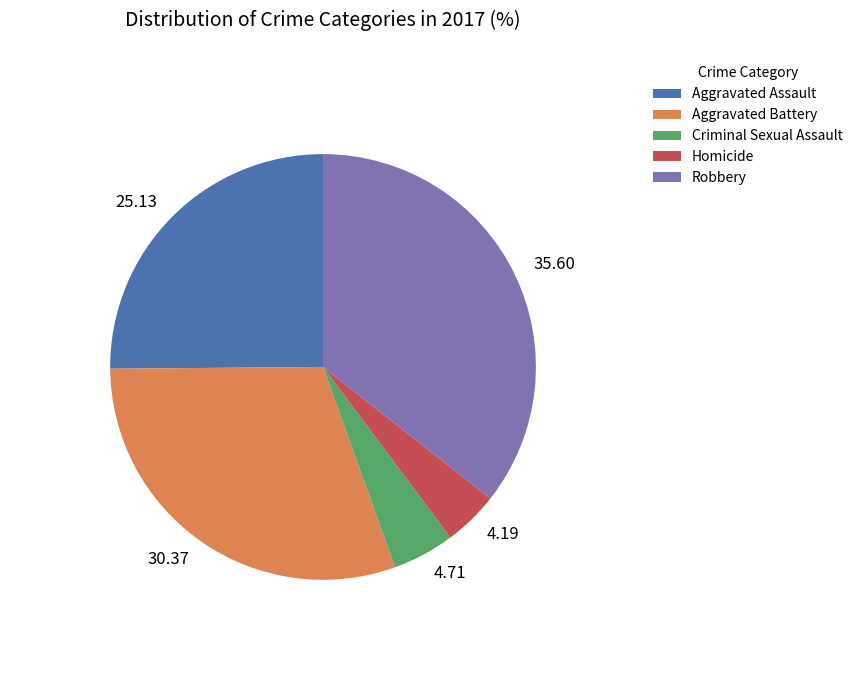

Rank the categories by value from lowest to highest.

Homicide, Criminal Sexual Assault, Aggravated Assault, Aggravated Battery, Robbery